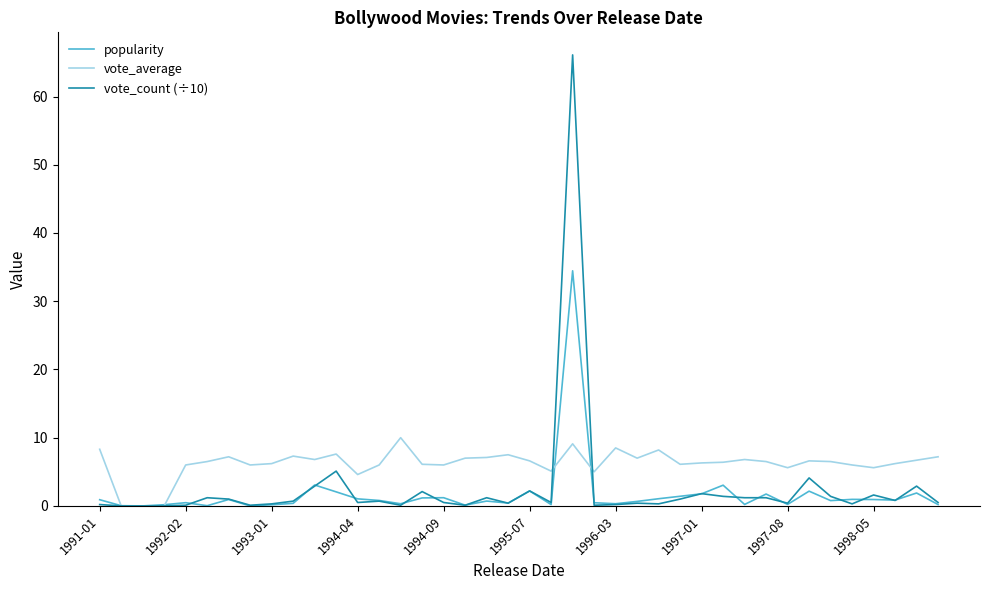

Which series has the largest range (max minus min)?

vote_count (÷10)